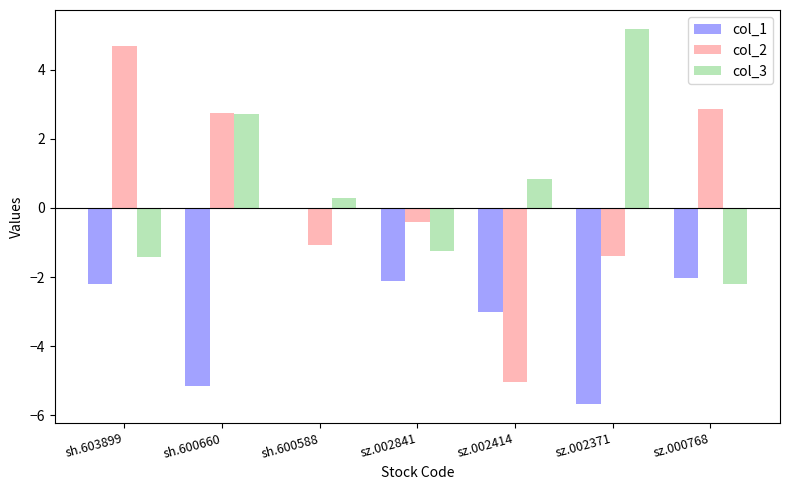

Read the col_2 value at sh.600588.

-1.1